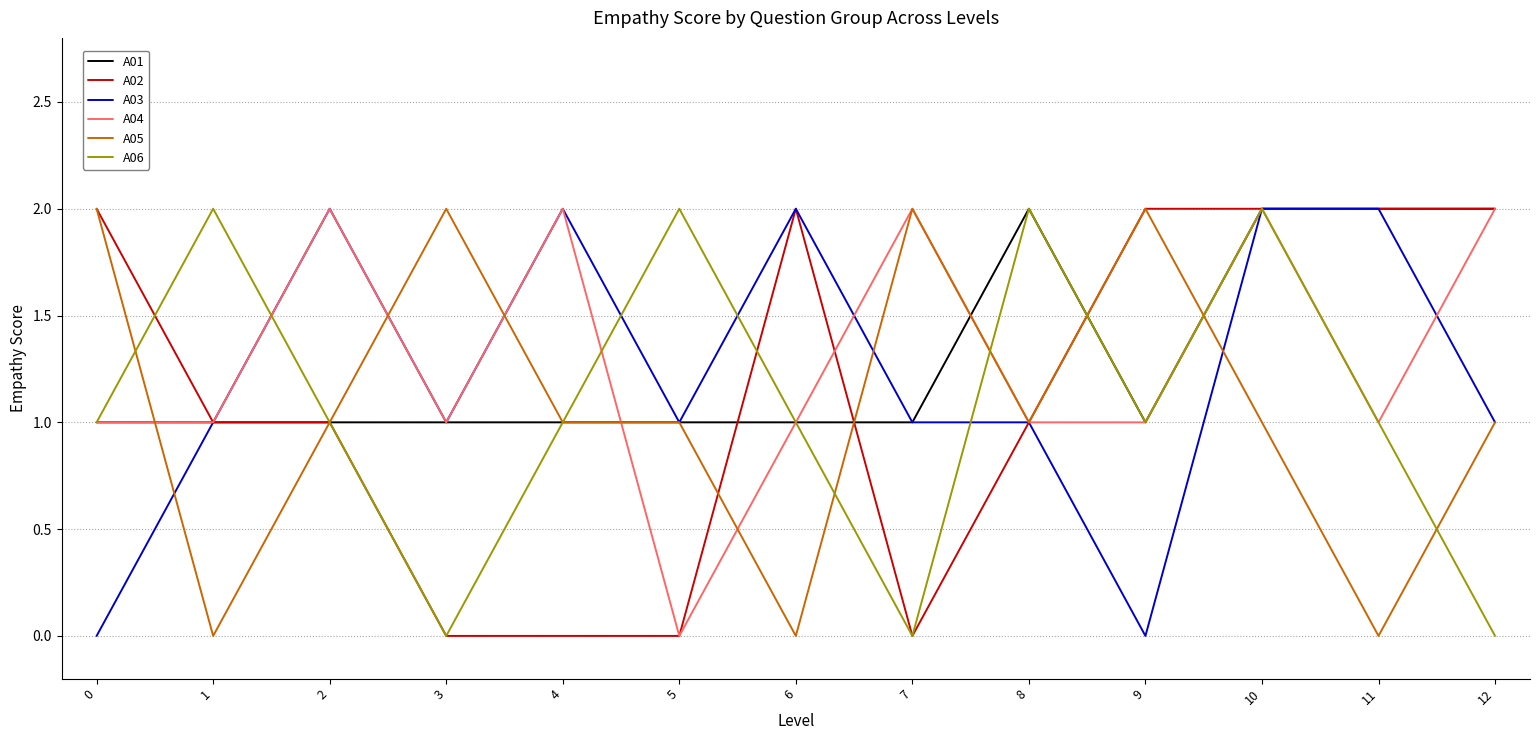

True or false: A02 has a value of 1 at 1.

True